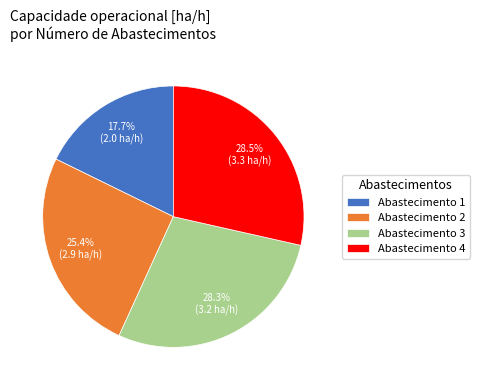

Is Abastecimento 3 the majority of the pie?

No